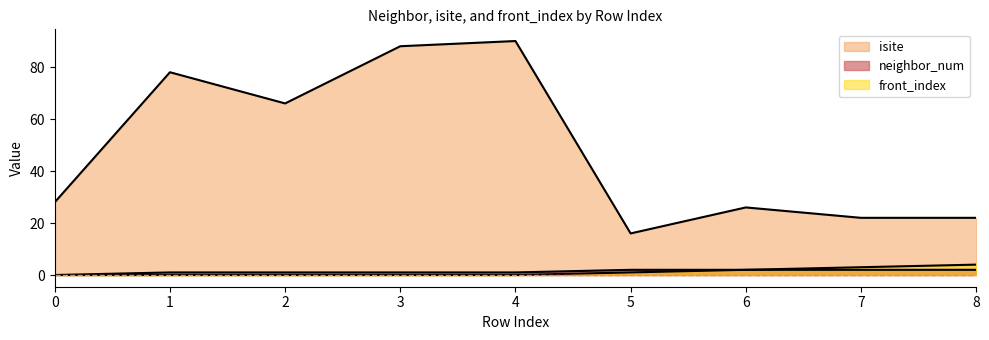

What is the total value across all series at 7?

27